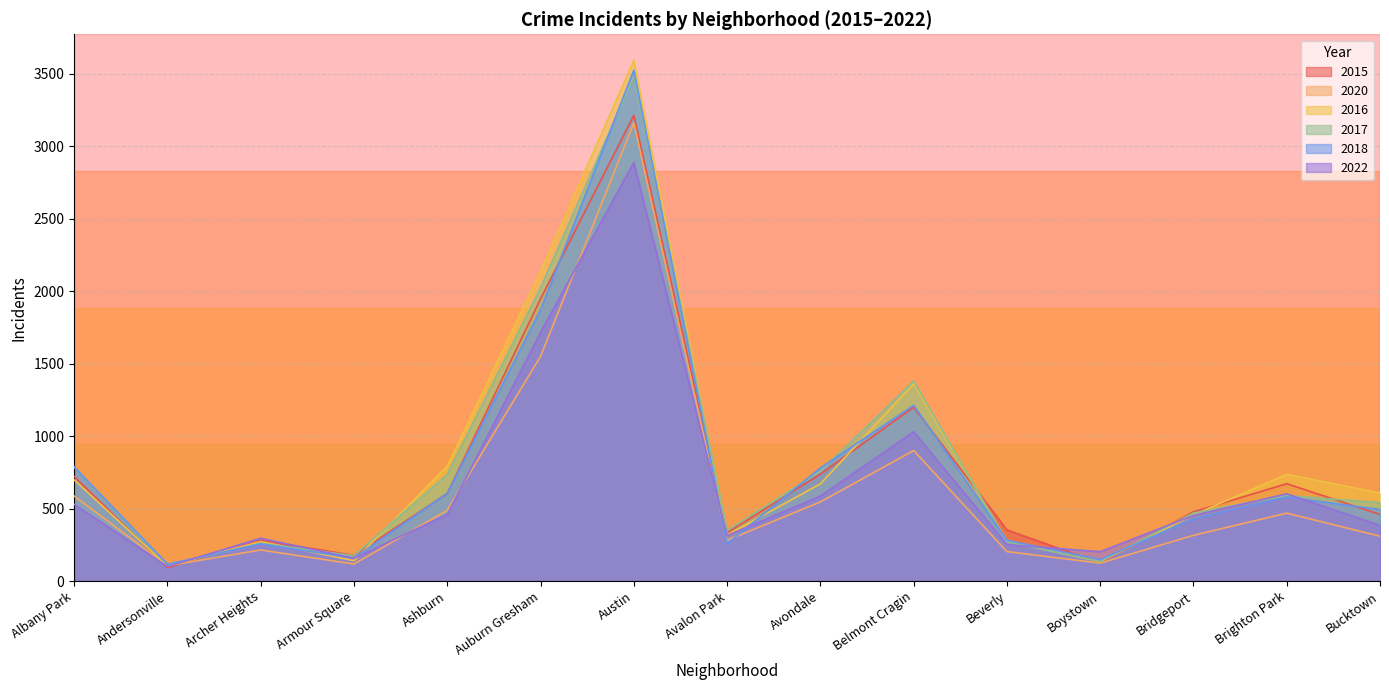

How many values in the 2016 series are below 606?

7